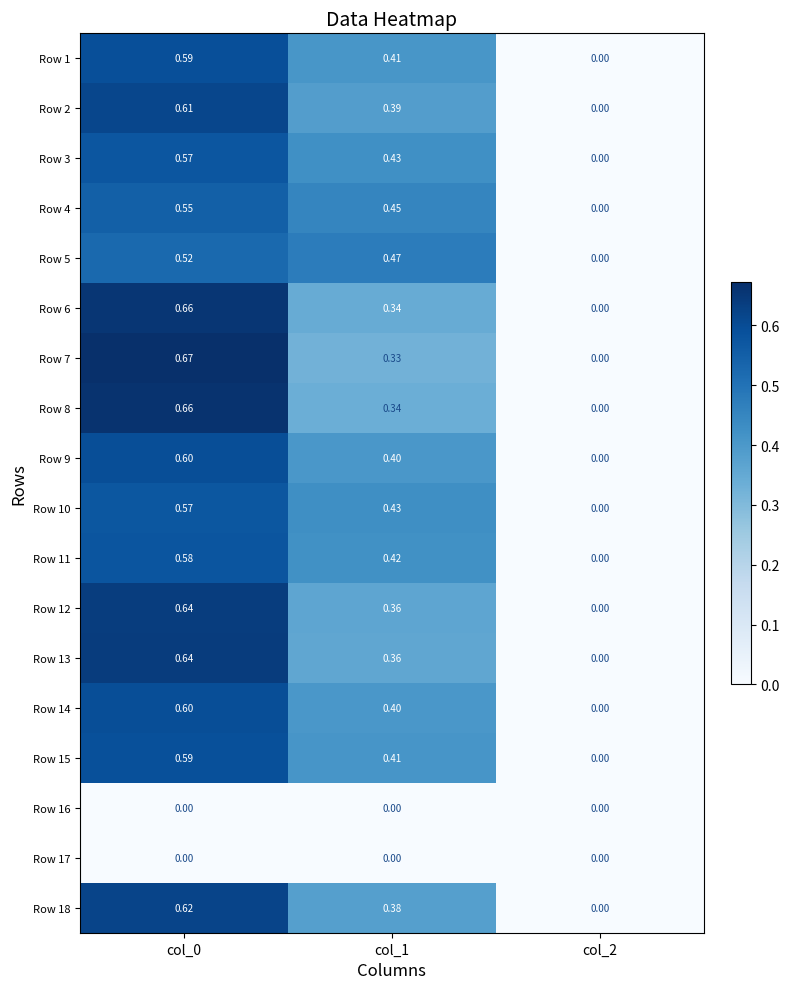

Is the value of Row 11 at col_2 greater than the value of Row 7 at col_1?

No